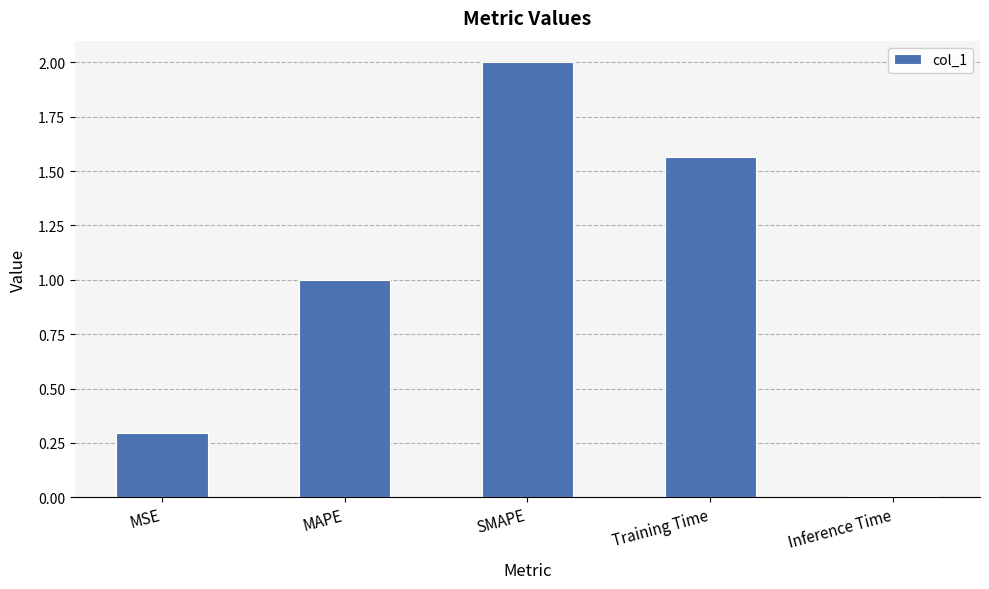

At which label does the data first exceed 1?

MAPE